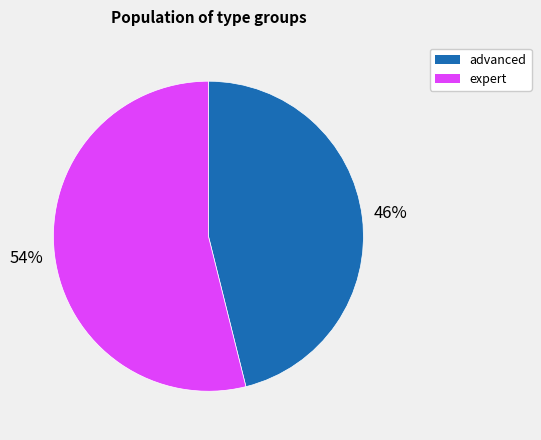

What percentage is the advanced slice, to the nearest percent?

46%